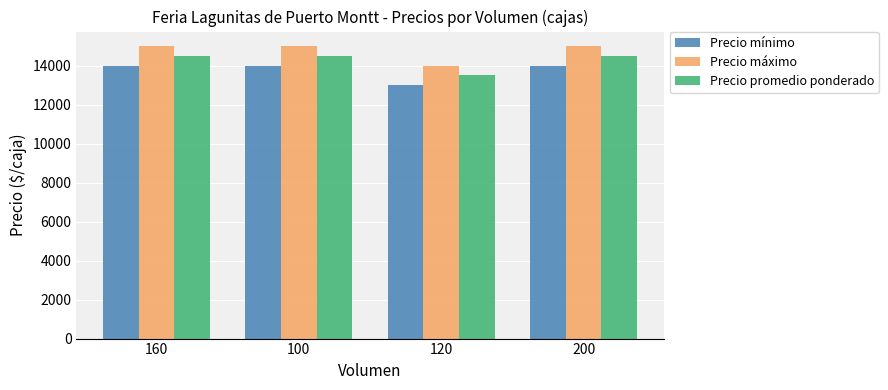

What is the spread (max minus min) of values at 120?

1000